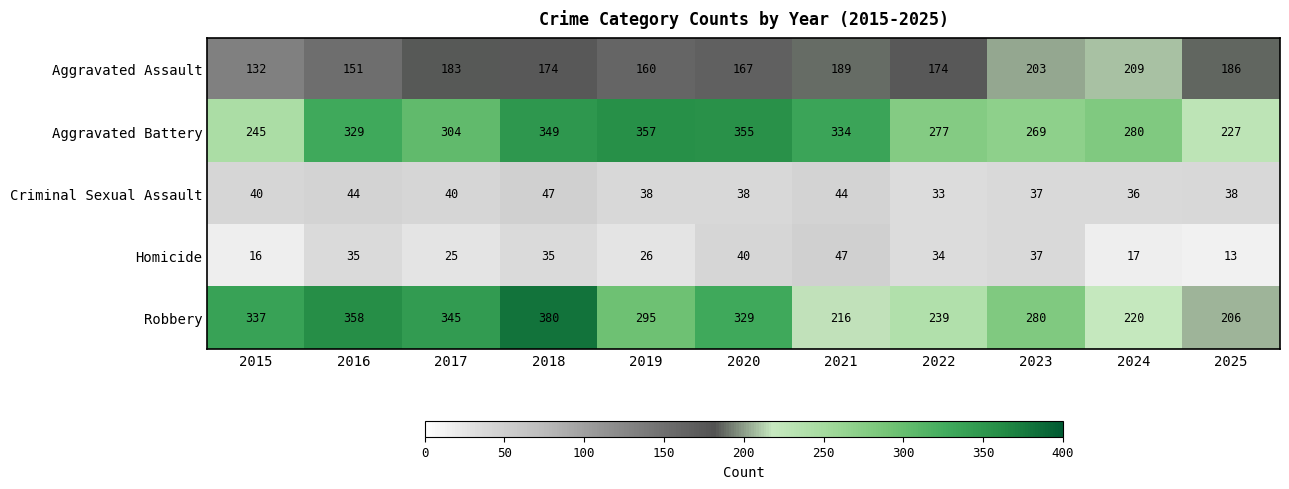

Which series has the largest total across all categories?

Aggravated Battery